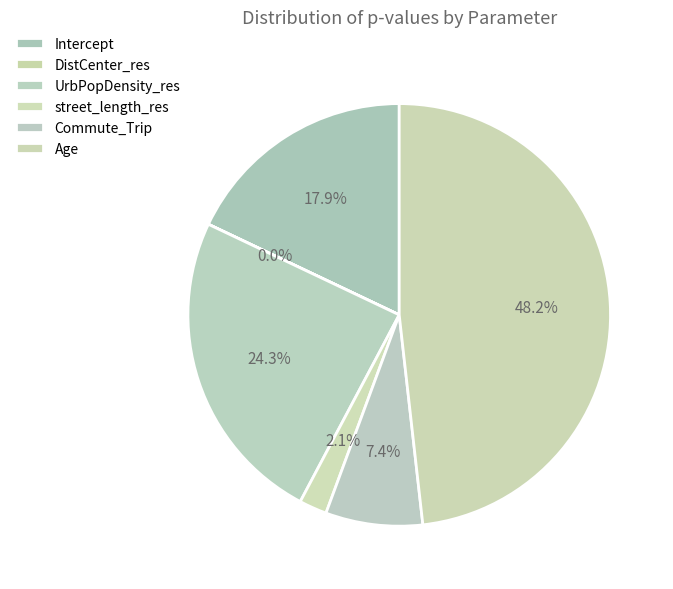

Do Intercept and street_length_res together represent more than half of the pie?

No